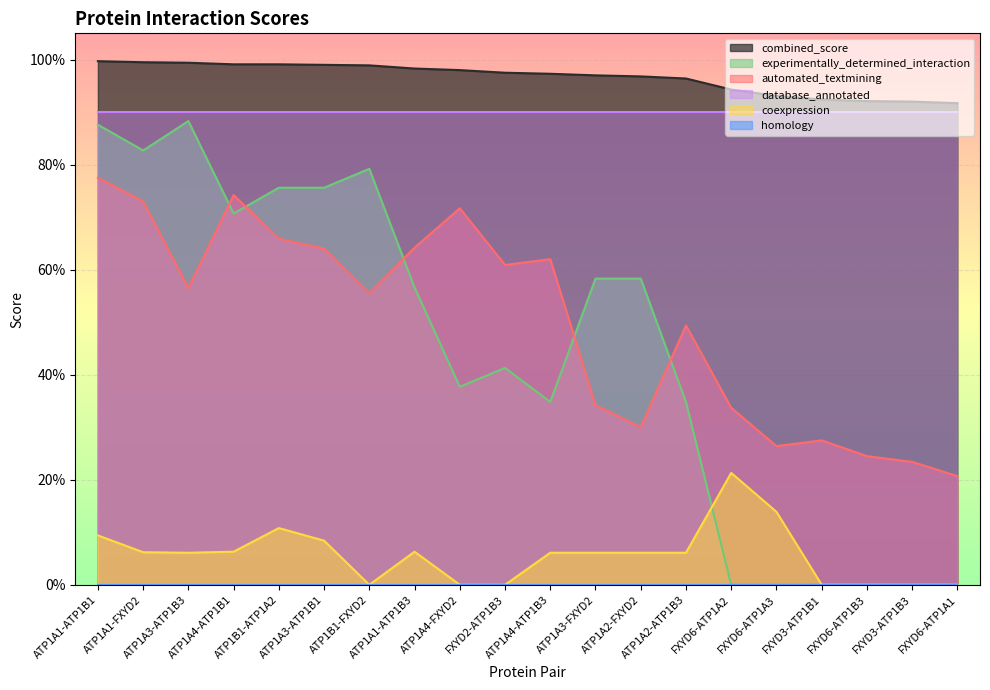

What is the average value of the combined_score series?

1.0